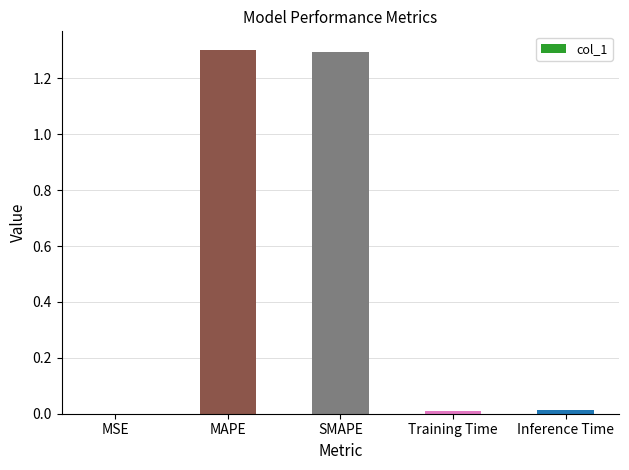

Count the number of categories in the chart.

5